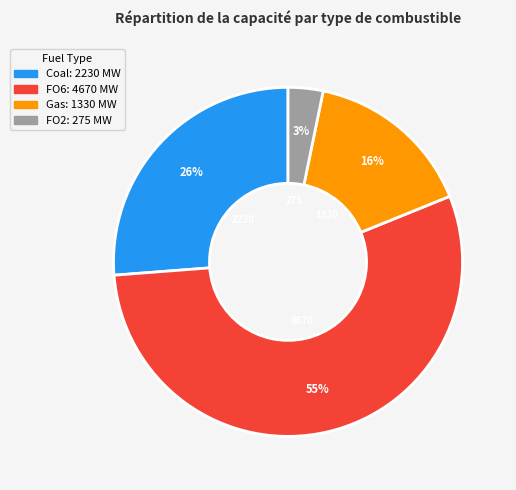

Which slice is the smallest?

FO2